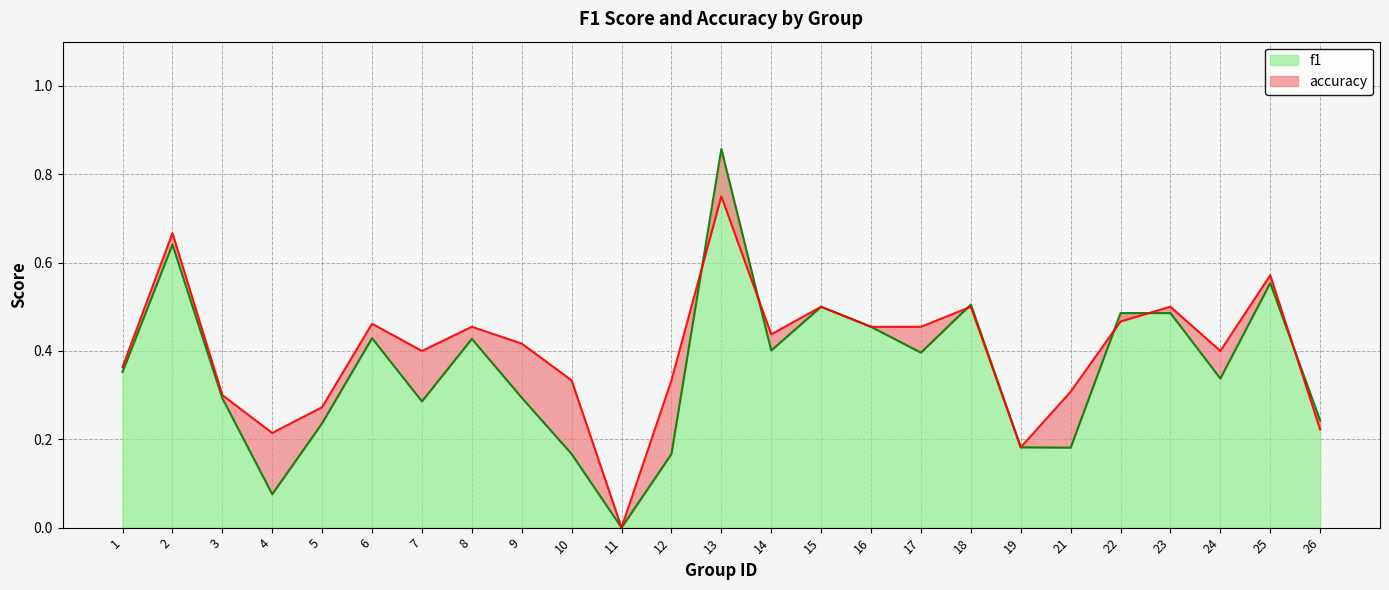

Rank the categories by f1 value from highest to lowest.

13, 2, 25, 18, 15, 23, 22, 16, 6, 8, 14, 17, 1, 24, 9, 3, 7, 26, 5, 19, 21, 10, 12, 4, 11